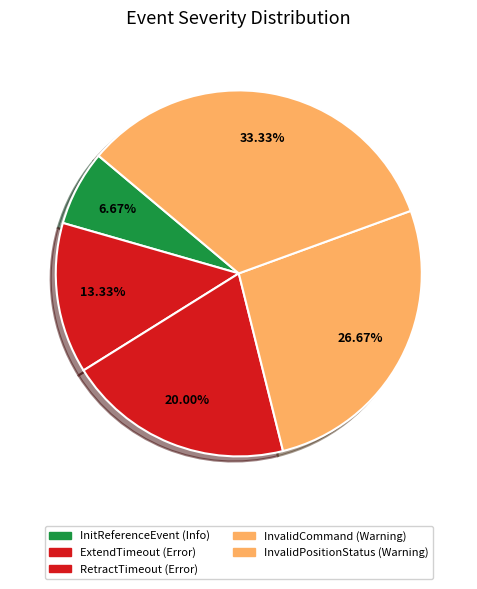

True or false: InitReferenceEvent accounts for 1% of the total.

False